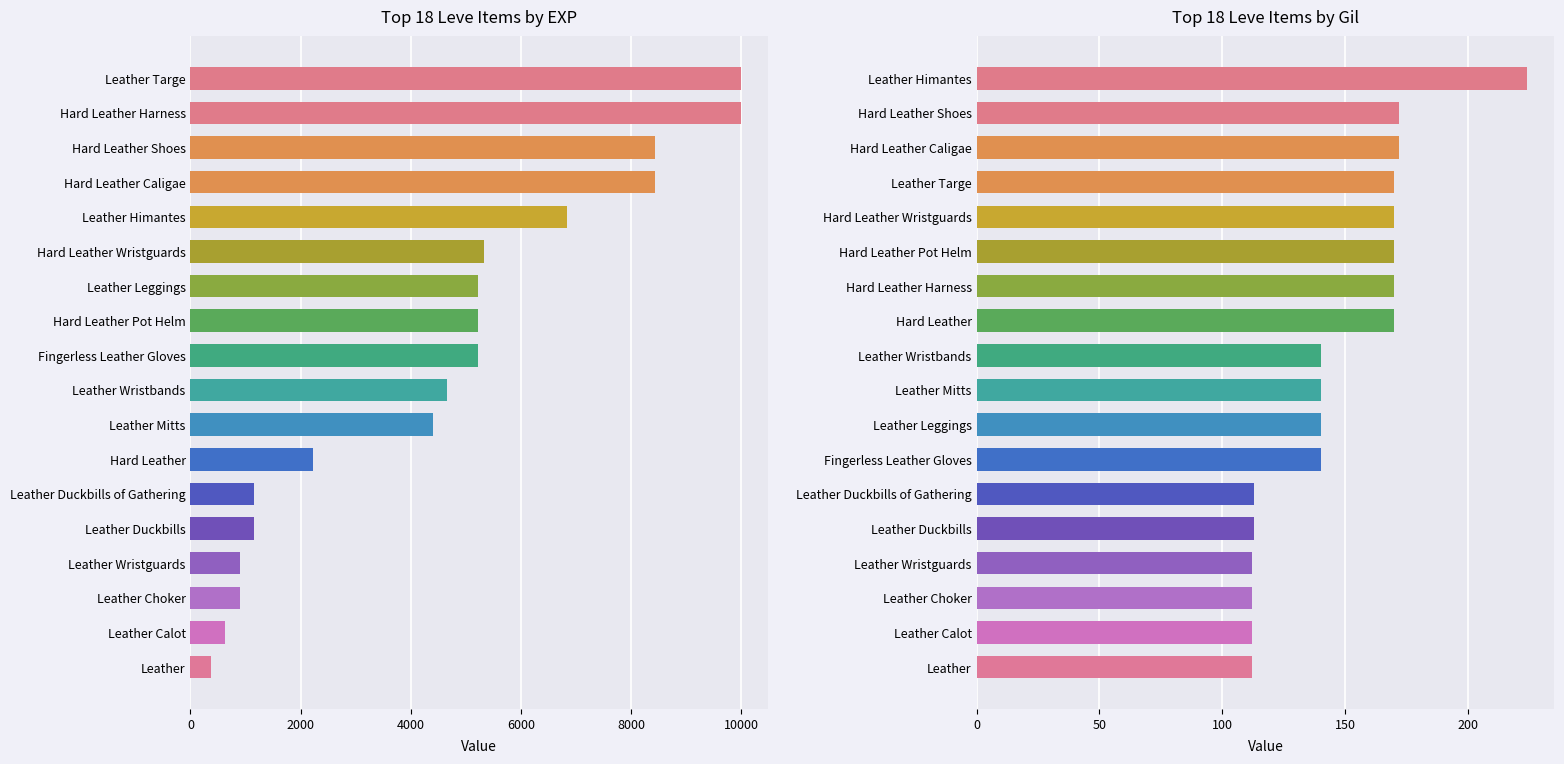

How many groups of bars are there?

18